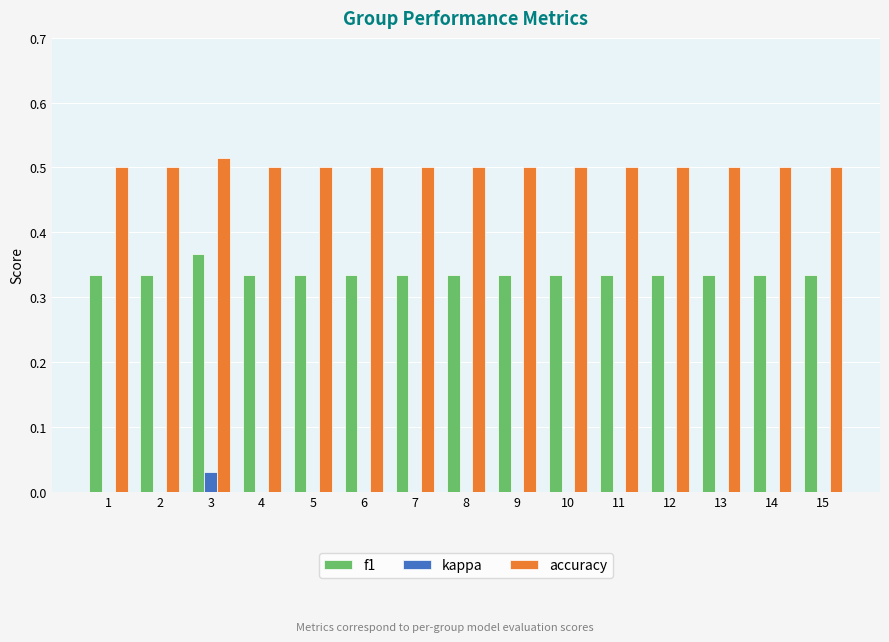

At which category is the sum across all series the highest?

3